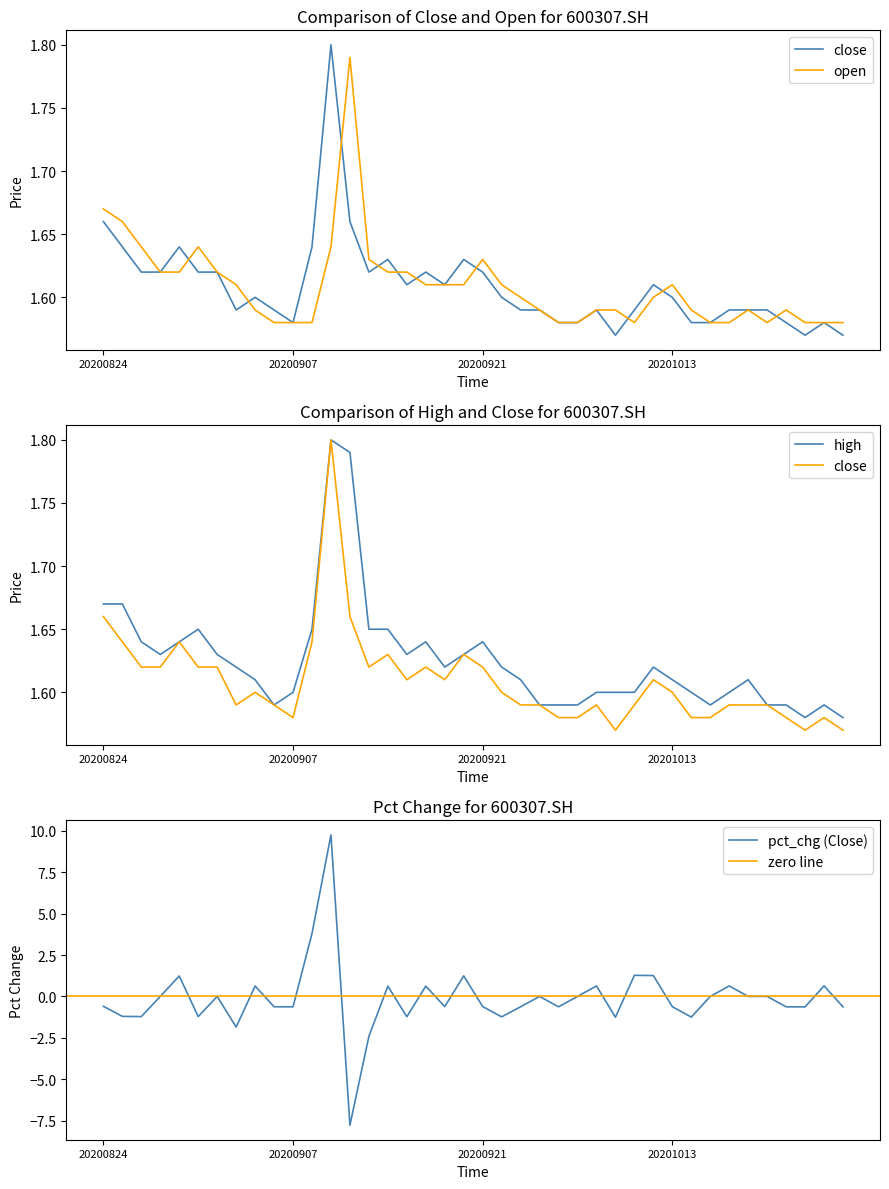

Is this an area chart (filled region under the line)?

No